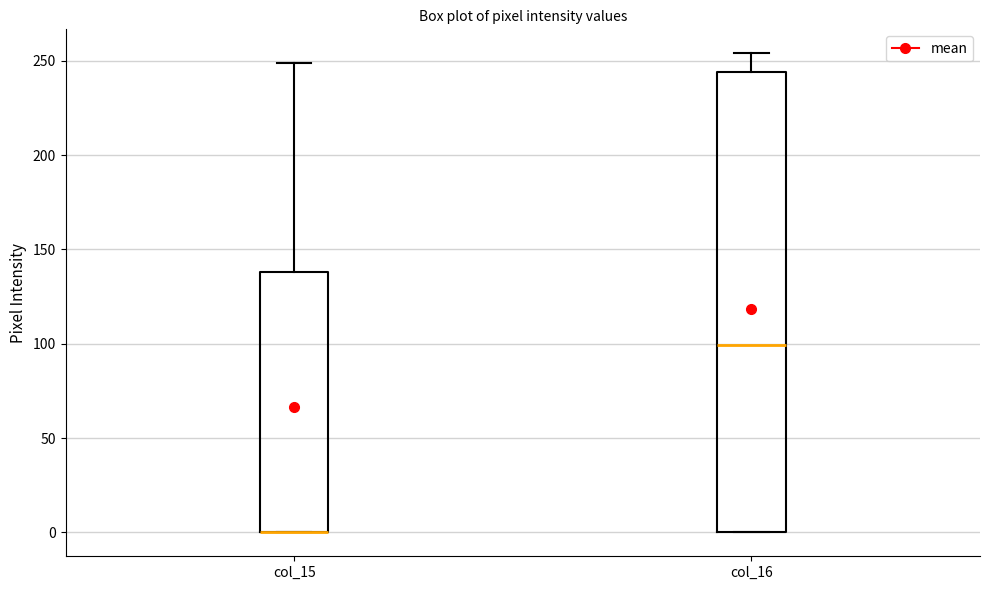

Where is the upper edge of the box for col_16 on the y-axis? The values are not printed on the chart, so give them approximately, as read against the axis.

245